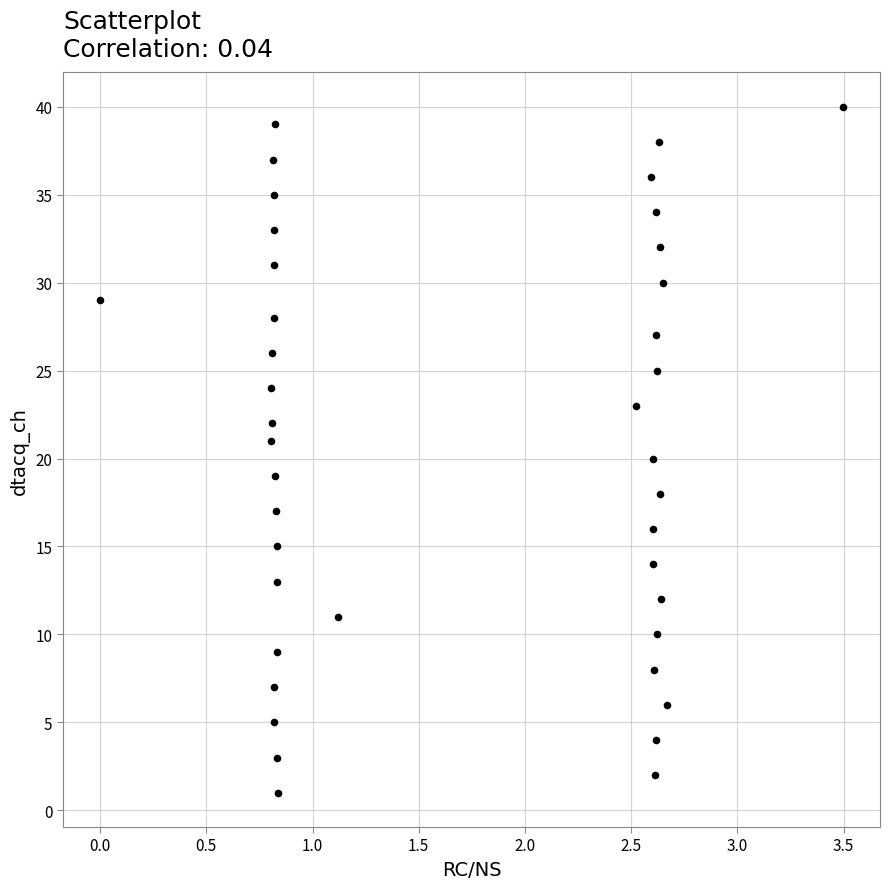

What is the range of Y values (max minus min)?

39